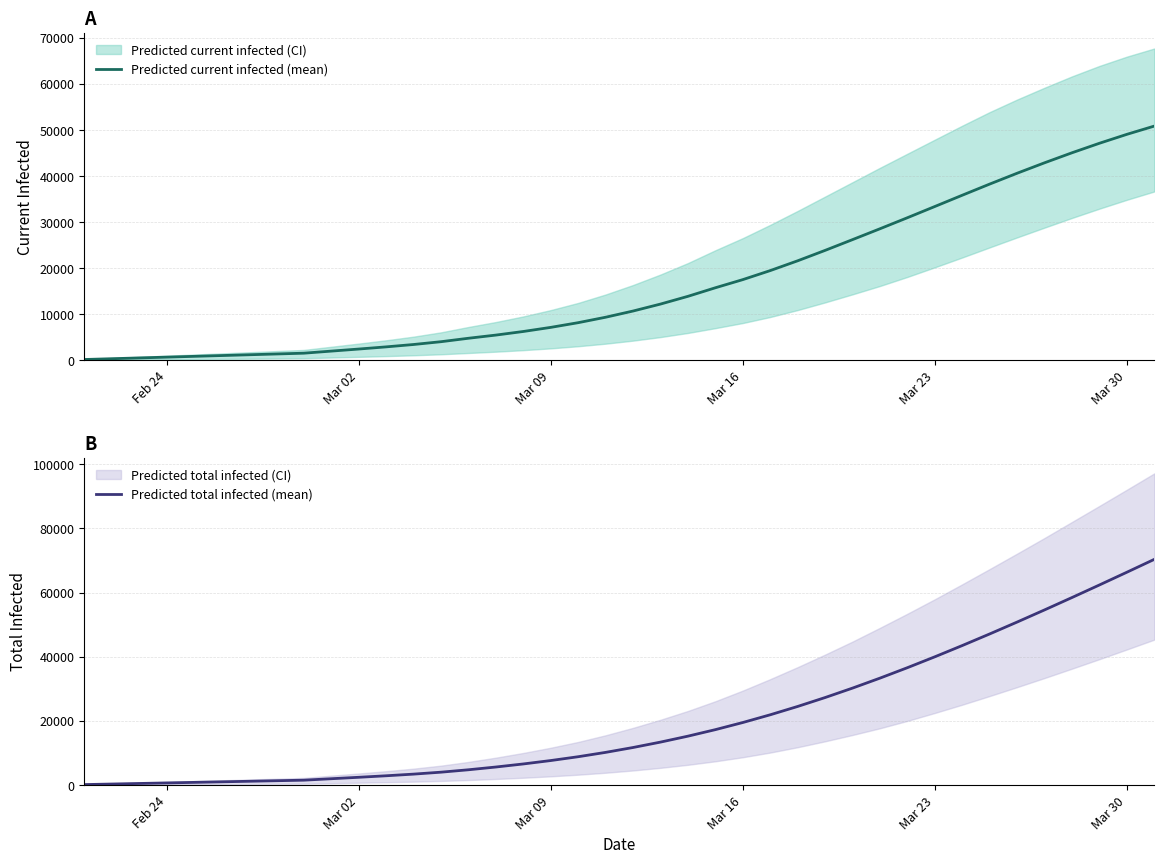

Reading left to right, what are all the values shown in this chart?

Predicted current infected (mean): 172	343	515	686	858	1029	1201	1372	1544	1995	2444	2915	3431	4038	4787	5476	6258	7150	8171	9354	10702	12214	13895	15755	17525	19488	21615	23877	26216	28575	30973	33412	35861	38284	40639	42908	45083	47148	49087	50881
Predicted total infected (mean): 172	343	515	686	858	1029	1201	1372	1544	1995	2444	2915	3431	4038	4787	5647	6601	7664	8857	10211	11731	13414	15267	17298	19520	21932	24531	27307	30254	33362	36620	40012	43525	47142	50850	54639	58497	62415	66385	70400